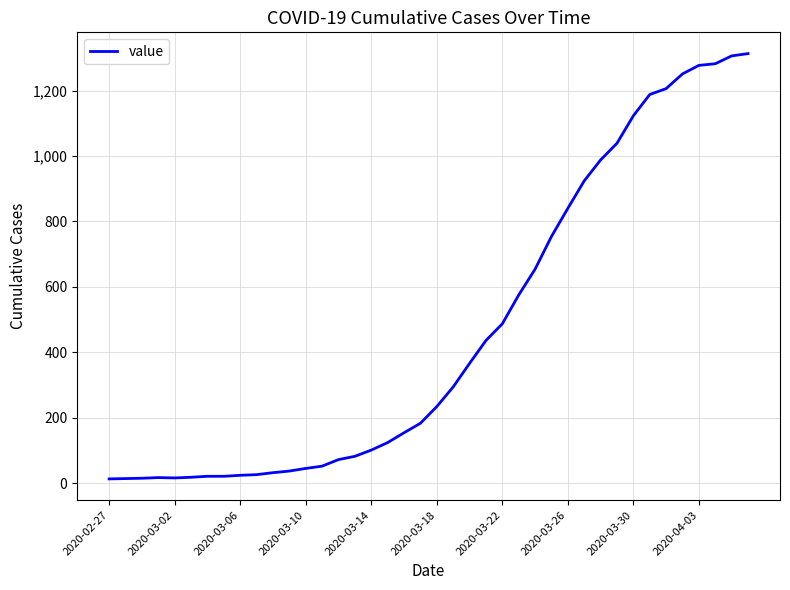

What is the maximum value shown in the chart?

1313